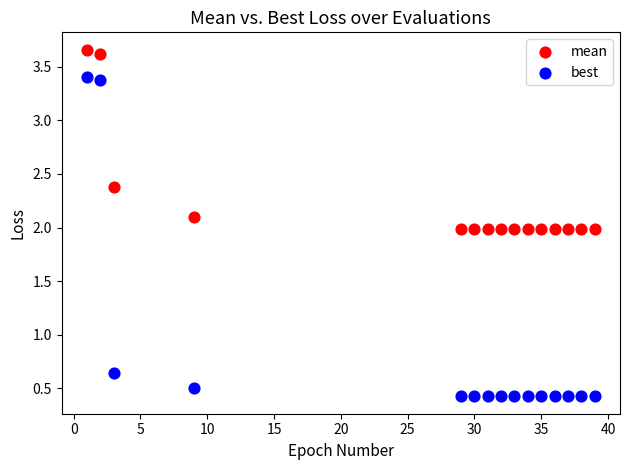

Which series reaches the maximum Y coordinate?

mean